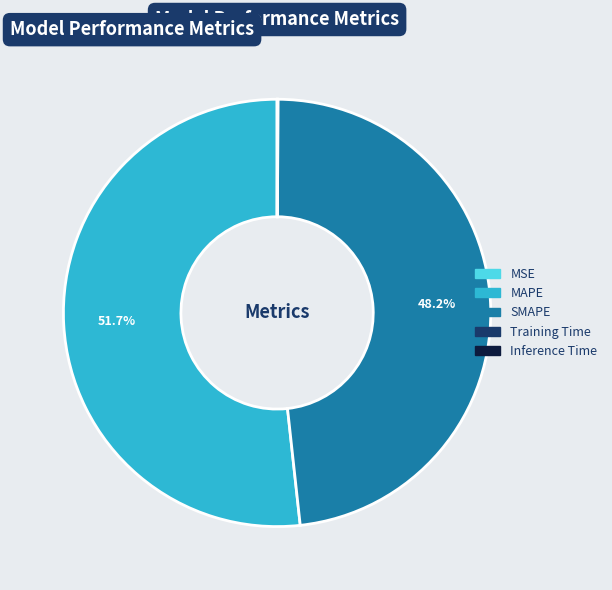

Is MAPE the majority of the pie?

Yes